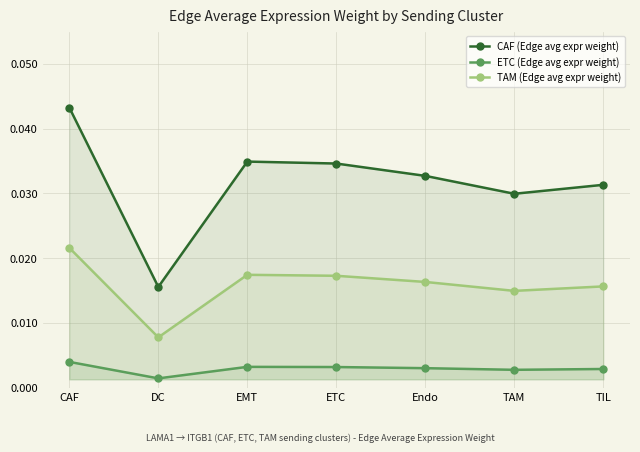

What are all the series names shown in the legend?

CAF (Edge avg expr weight), ETC (Edge avg expr weight), TAM (Edge avg expr weight)